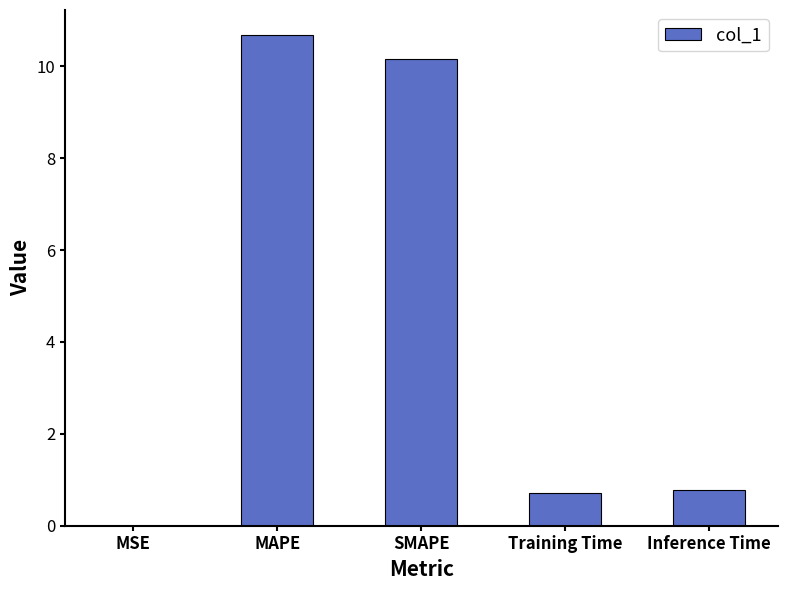

True or false: the data shows 2.2 at MAPE.

False